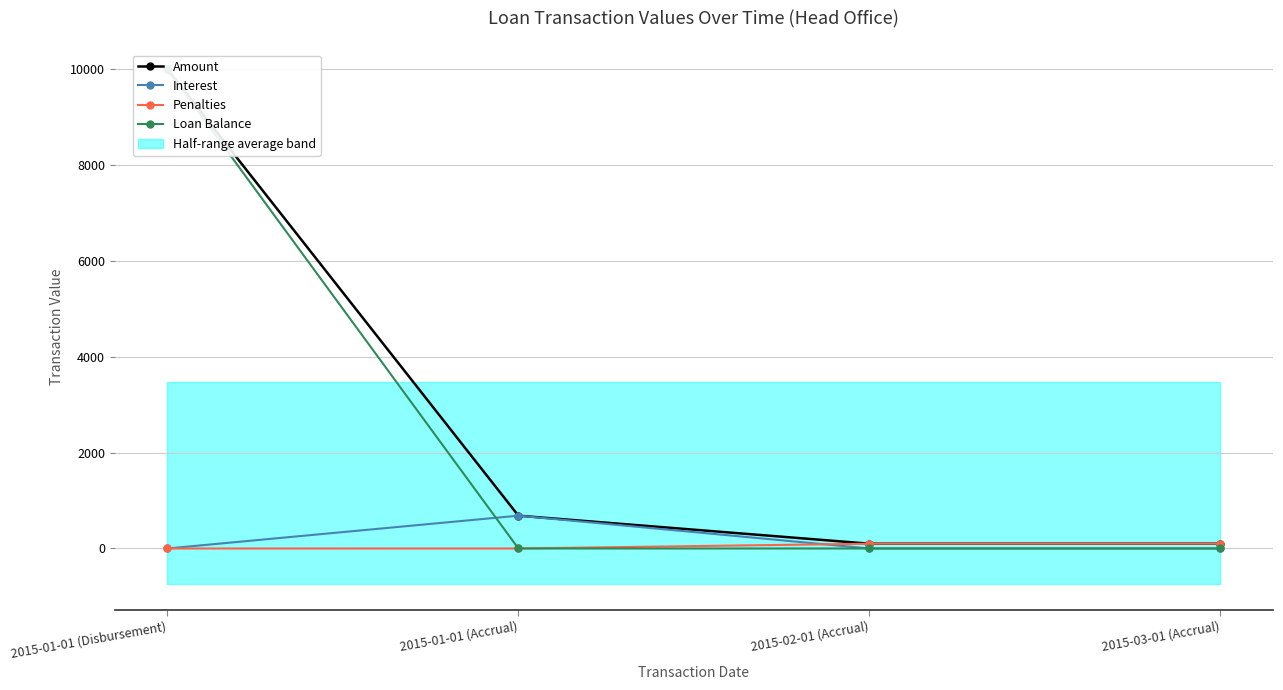

Is the value of Loan Balance at 2015-03-01 (Accrual) greater than the value of Penalties at 2015-02-01 (Accrual)?

No